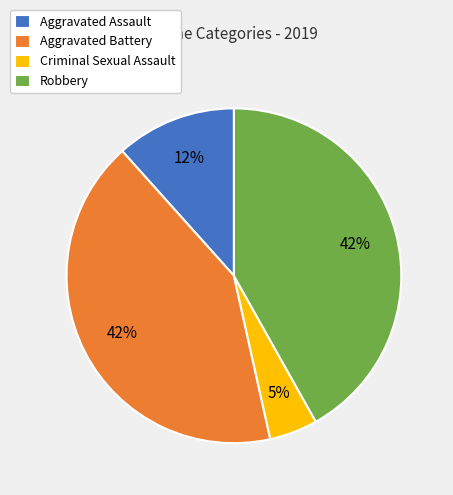

Count the number of slices in the pie.

4